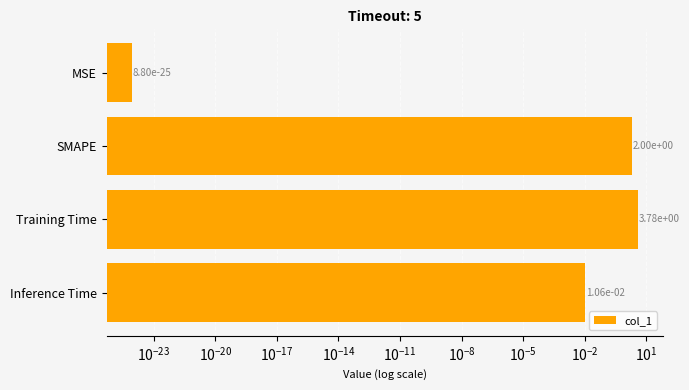

What is the difference between the second highest and second lowest values?

2.0